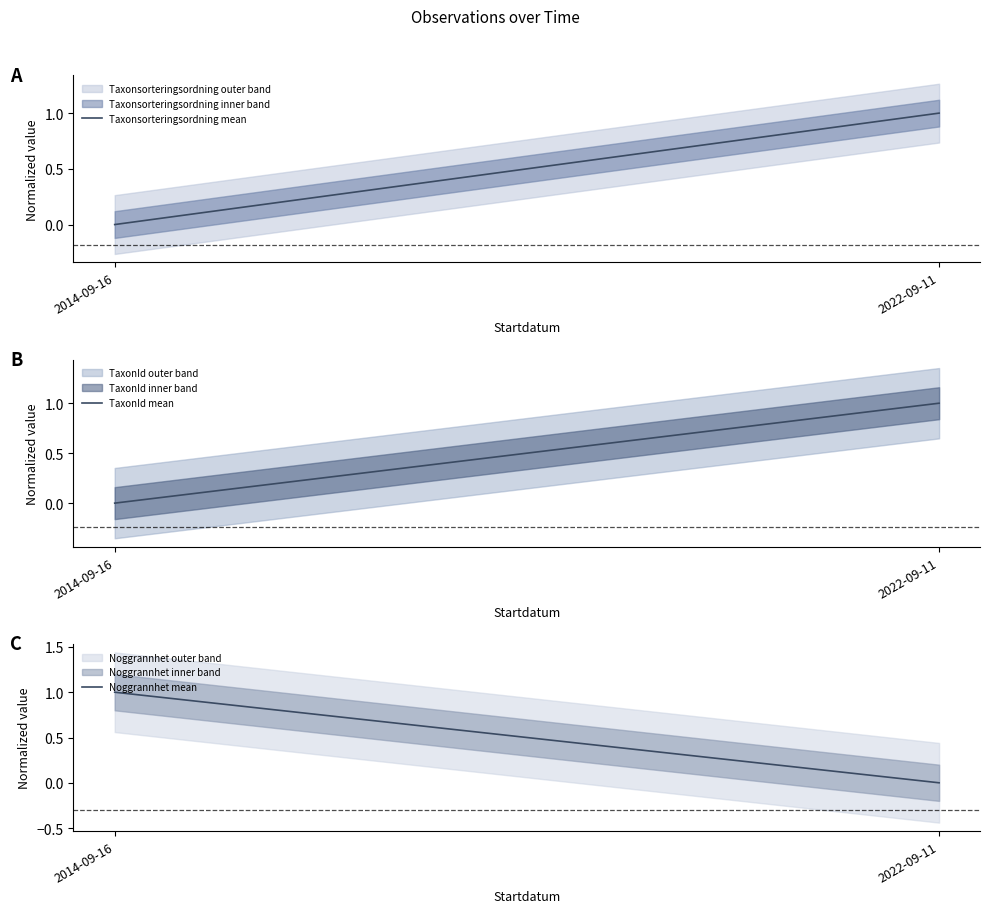

How many TaxonId mean values are between 0 and 1?

2